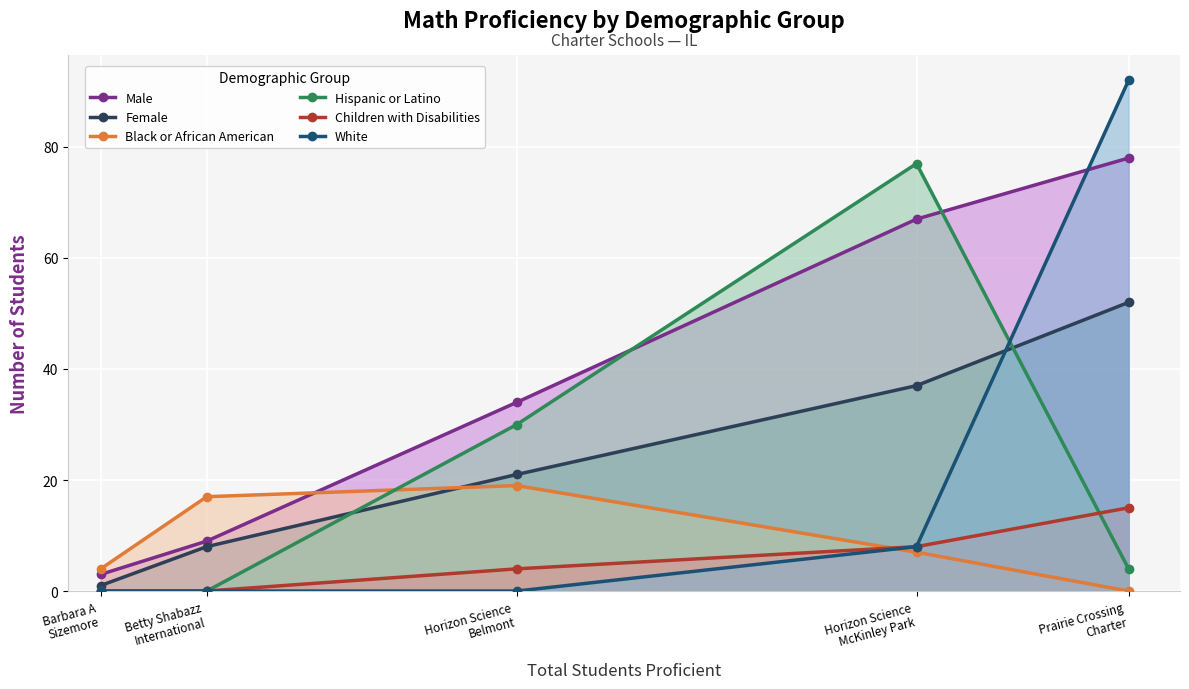

At how many categories does at least one series exceed 74?

2